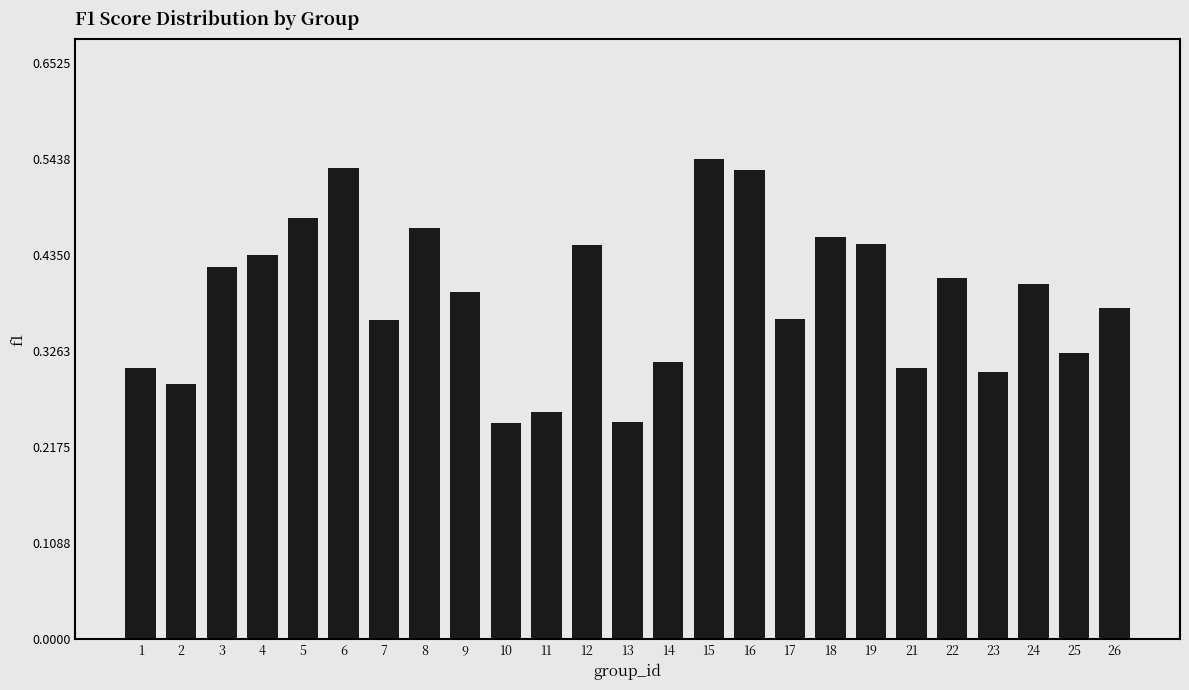

What is the sum of all values?

9.7